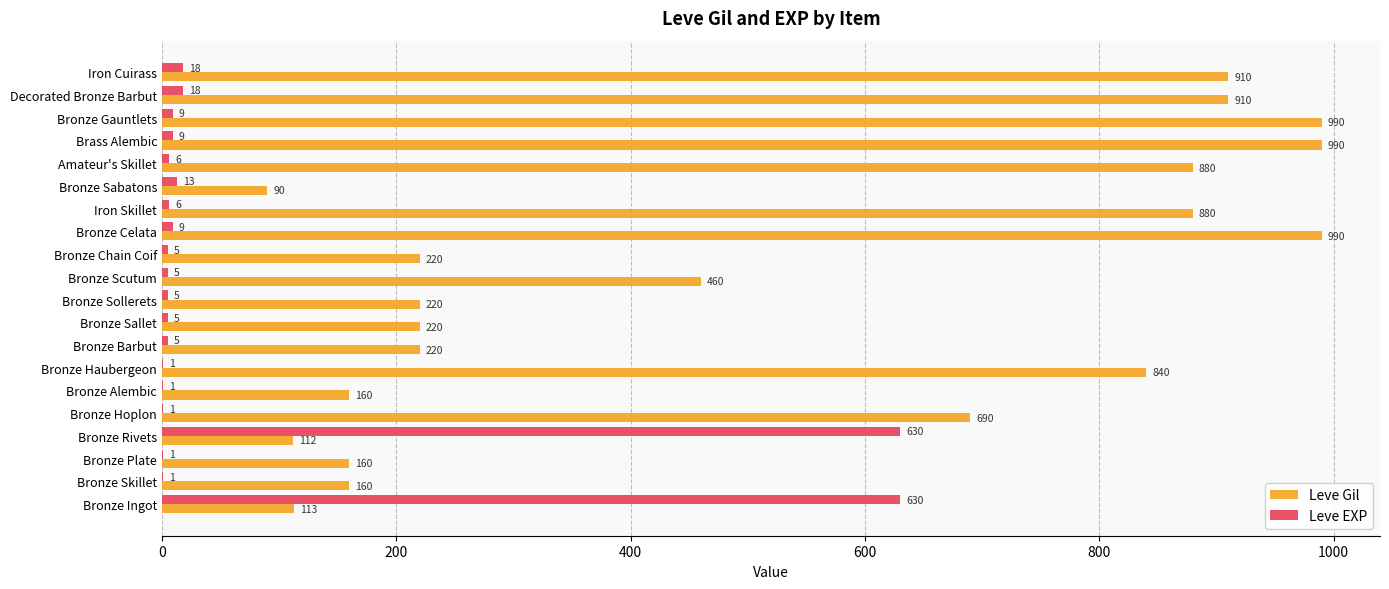

Which series has the largest range (max minus min)?

Leve Gil